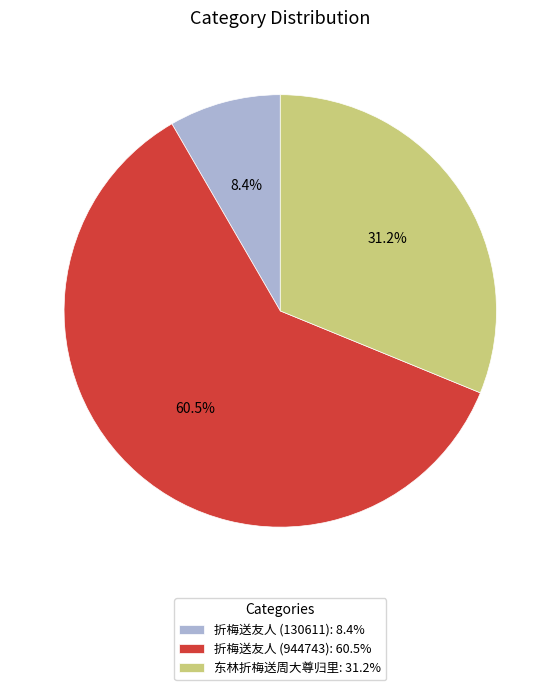

Is there a majority slice in this chart?

Yes